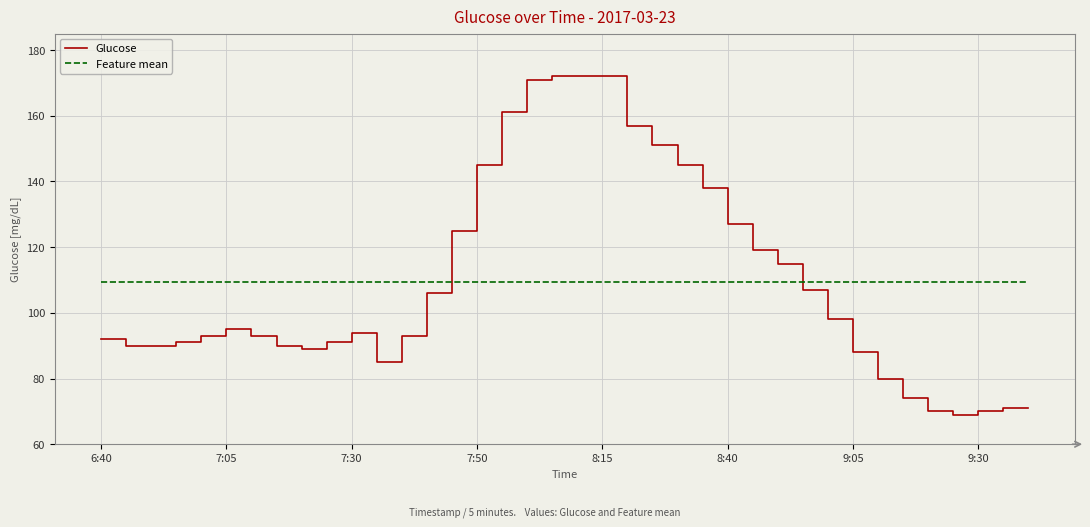

Does the chart display data point markers on the line(s)?

No